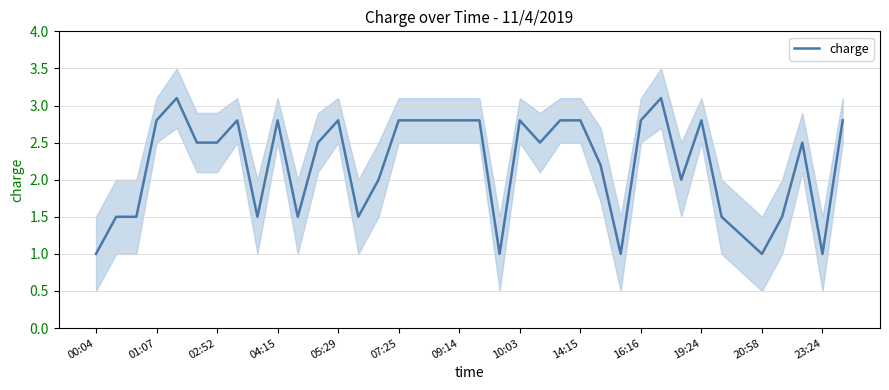

What is the value of the 12th point from the left?

2.5